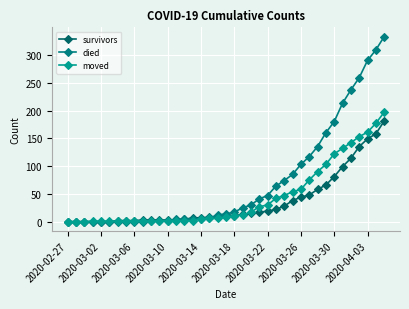

How many values in the survivors series are below 11?

19